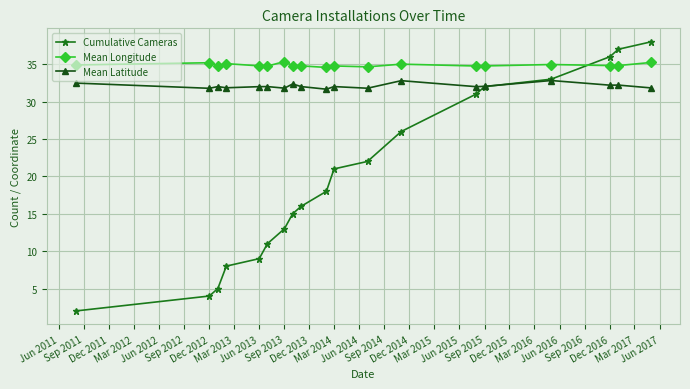

True or false: Mean Latitude and Mean Longitude cross at least once.

False